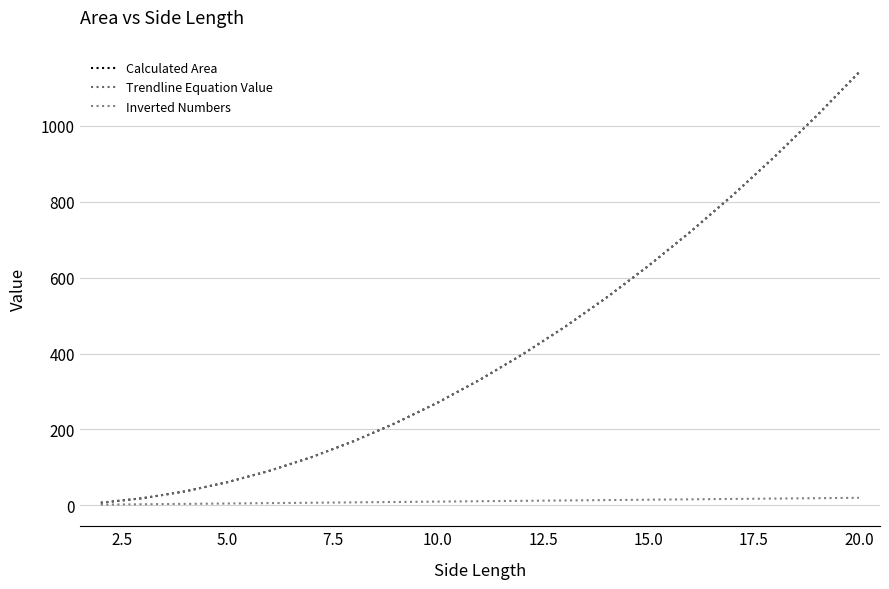

What is the difference between the second highest and second lowest values in the Calculated Area series?

1008